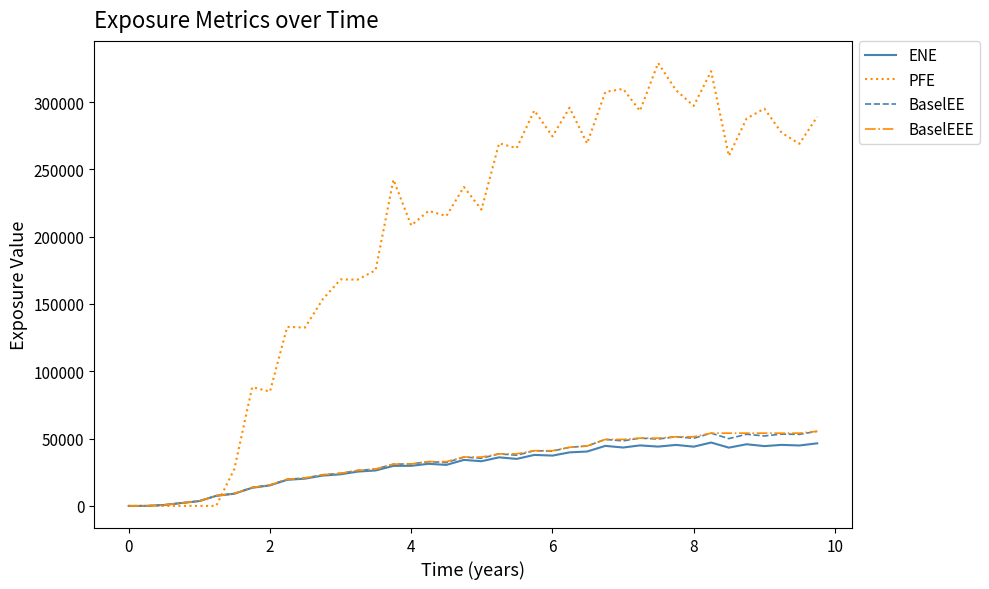

Which series has the largest total across all categories?

PFE